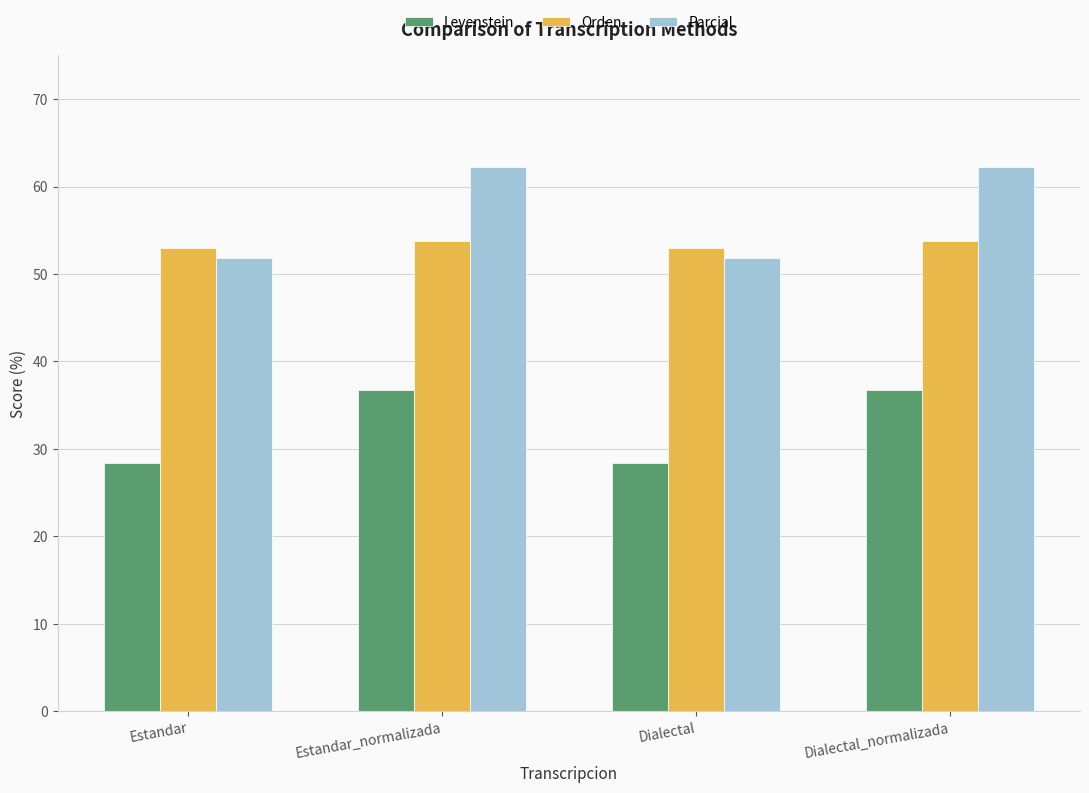

Are the bars horizontal?

No